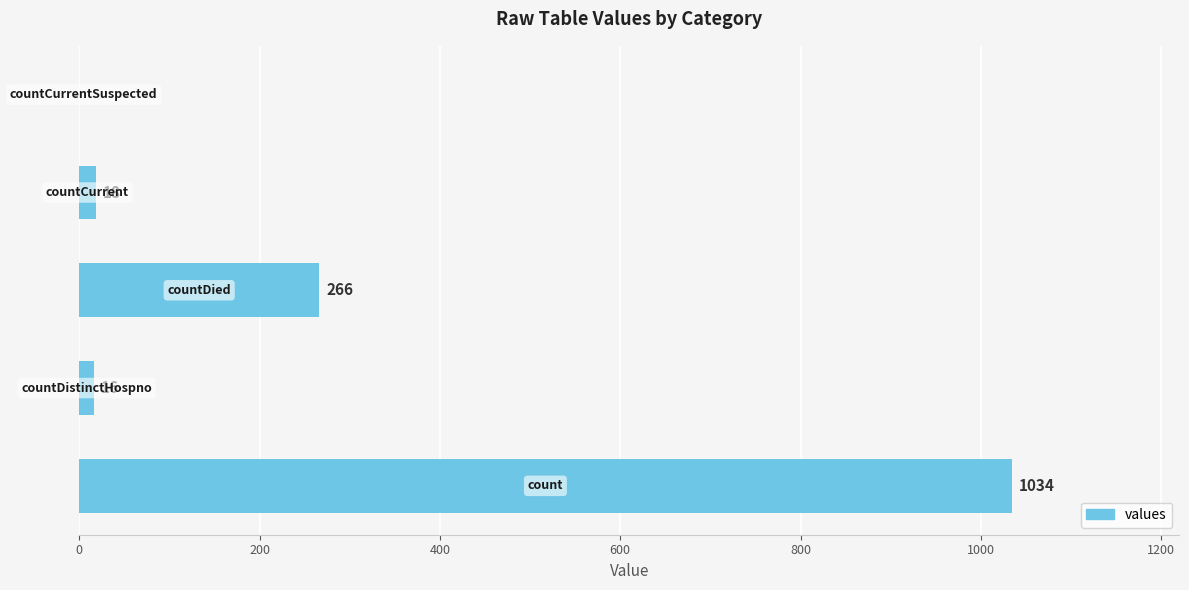

What is the greatest value displayed?

1034